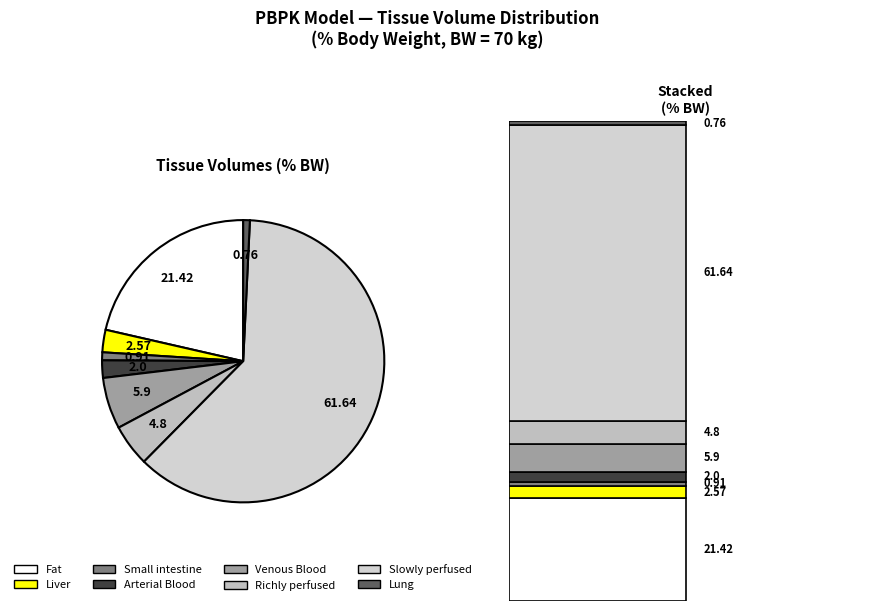

Is there a majority slice in this chart?

Yes